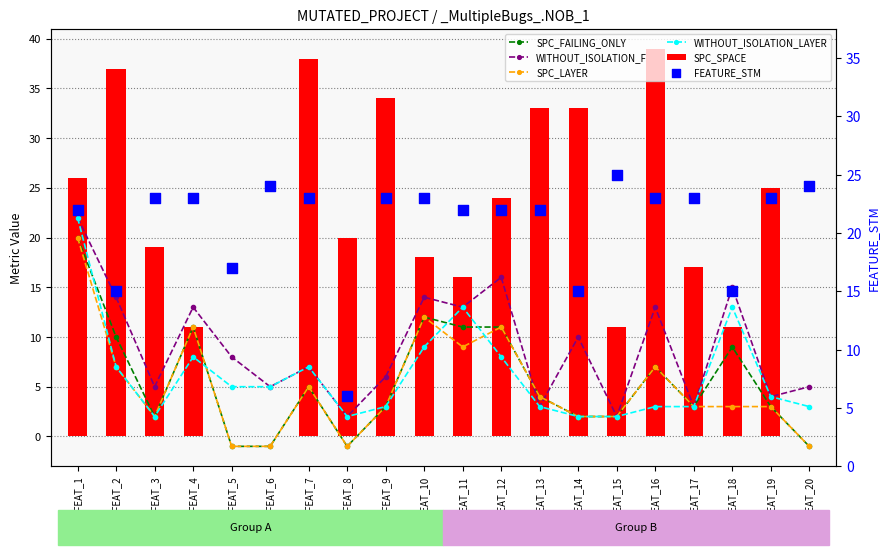

Which series has the widest spread of Y values?

SPC_SPACE